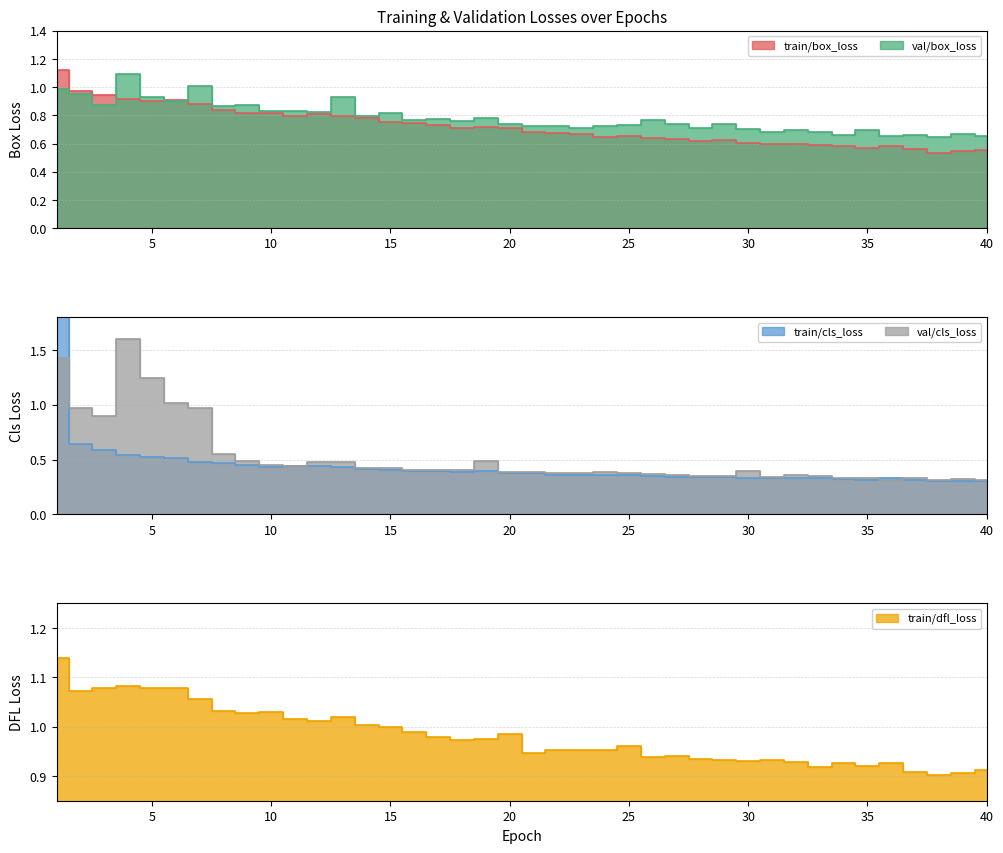

What is the difference between the maximum and second lowest values in the train/cls_loss series?

1.8